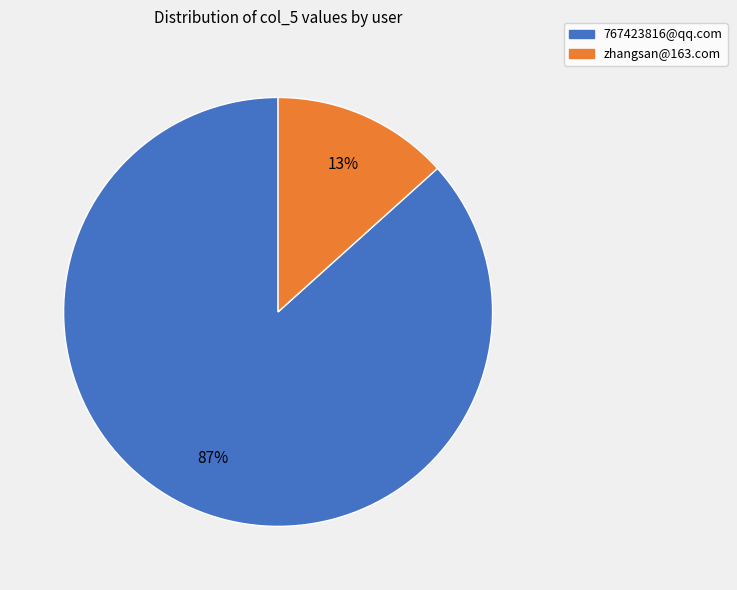

Does any single category account for the majority?

Yes